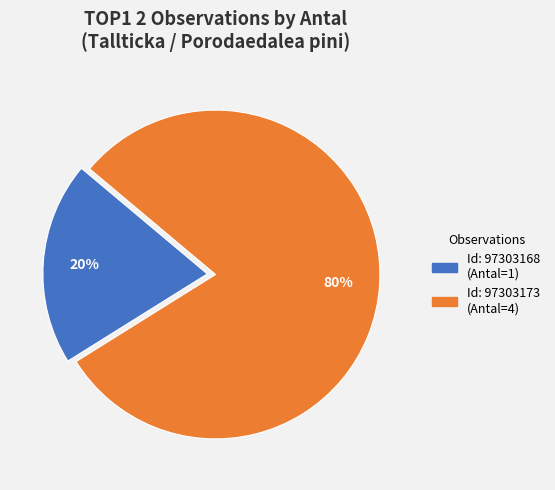

To the nearest percent, what is the average slice percentage?

50%